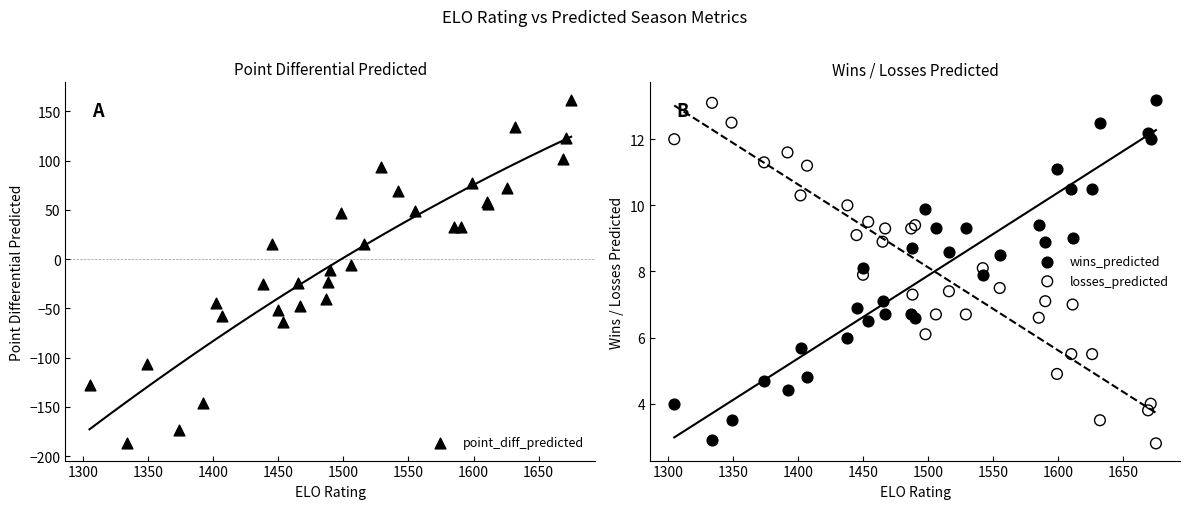

What is the total value across all series at 1300?

138.5